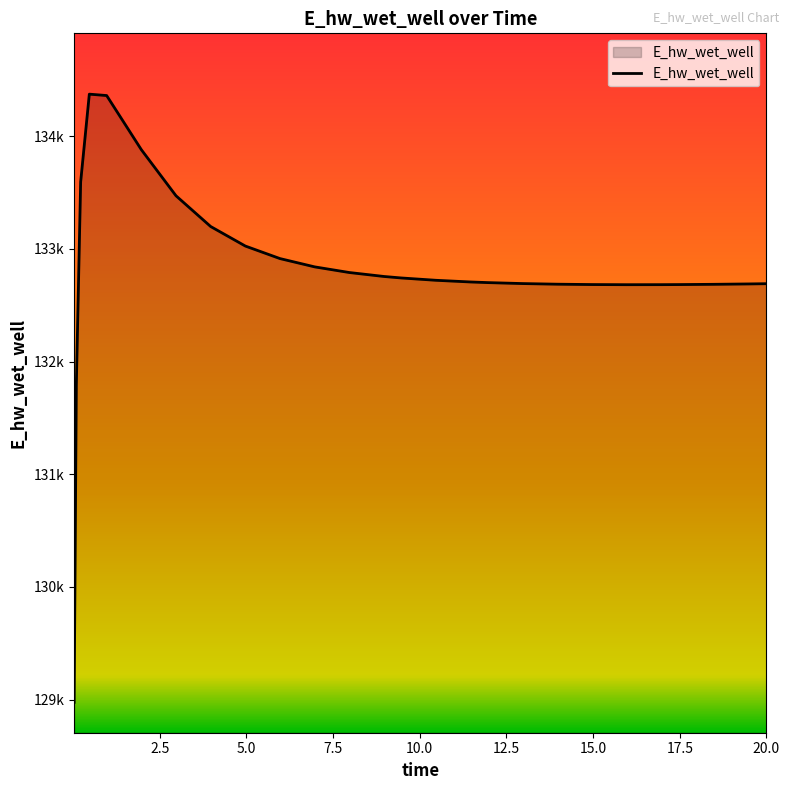

Is this an area chart (filled region under the line)?

Yes